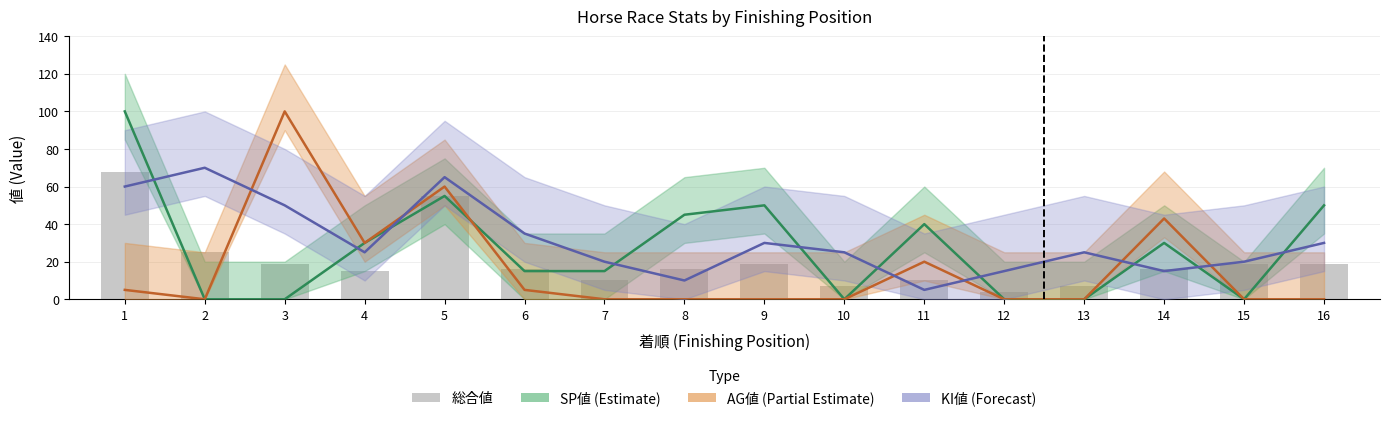

How many series are shown in this chart?

4